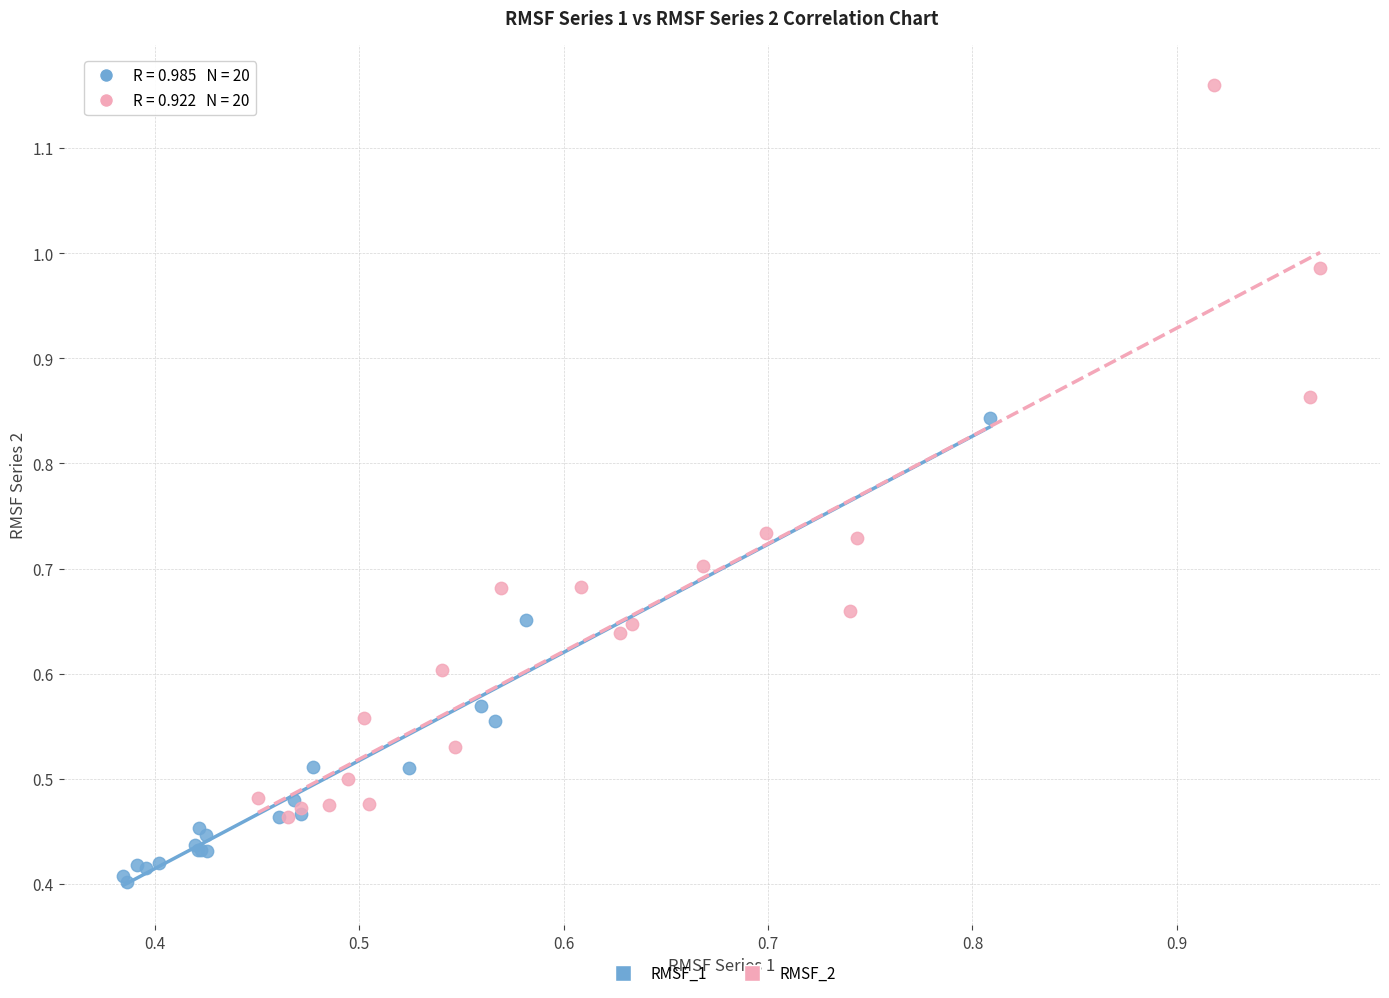

Which series has the widest spread of Y values?

RMSF_2